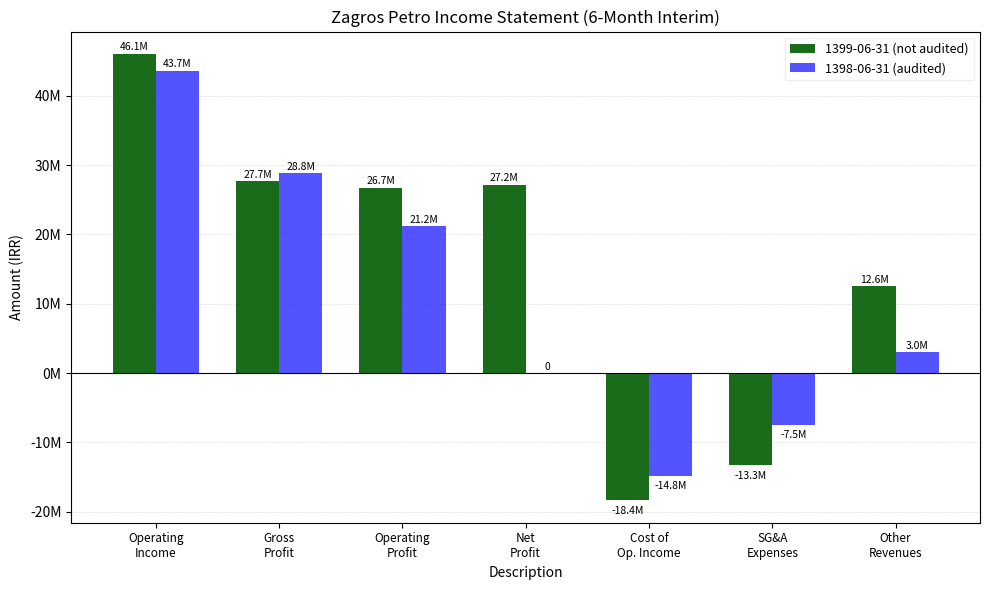

What are all the series names shown in the legend?

1399-06-31 (not audited), 1398-06-31 (audited)